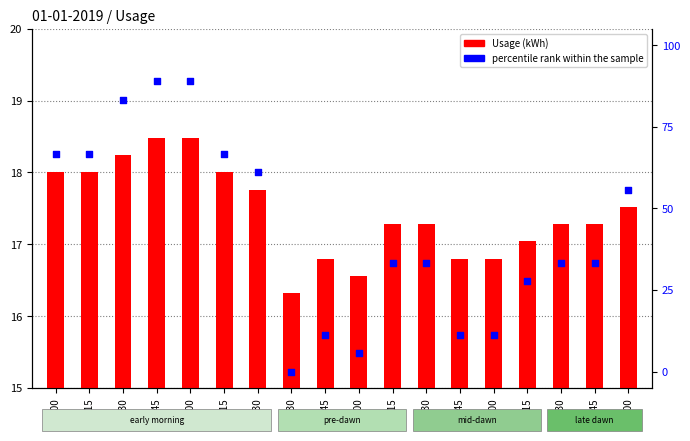

Which series reaches the minimum Y coordinate?

percentile rank within the sample